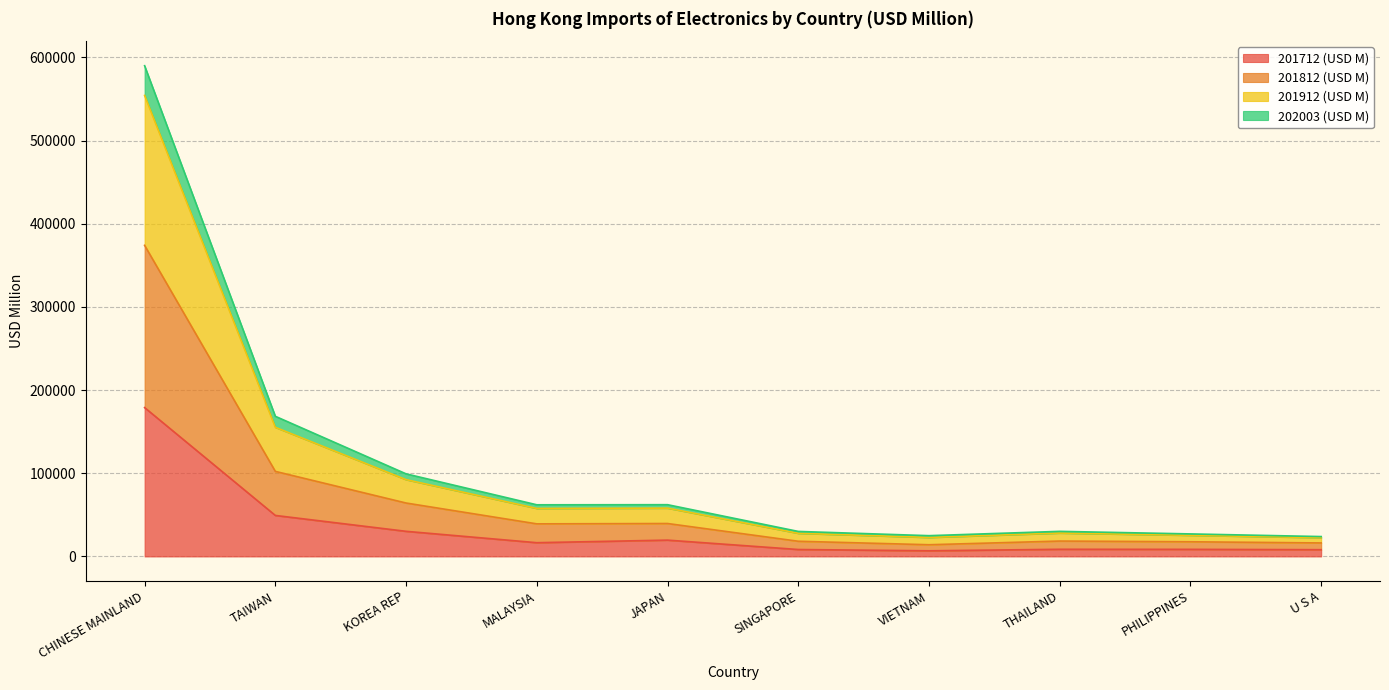

True or false: 201712 (USD M) has a value of 3833.8 at THAILAND.

False